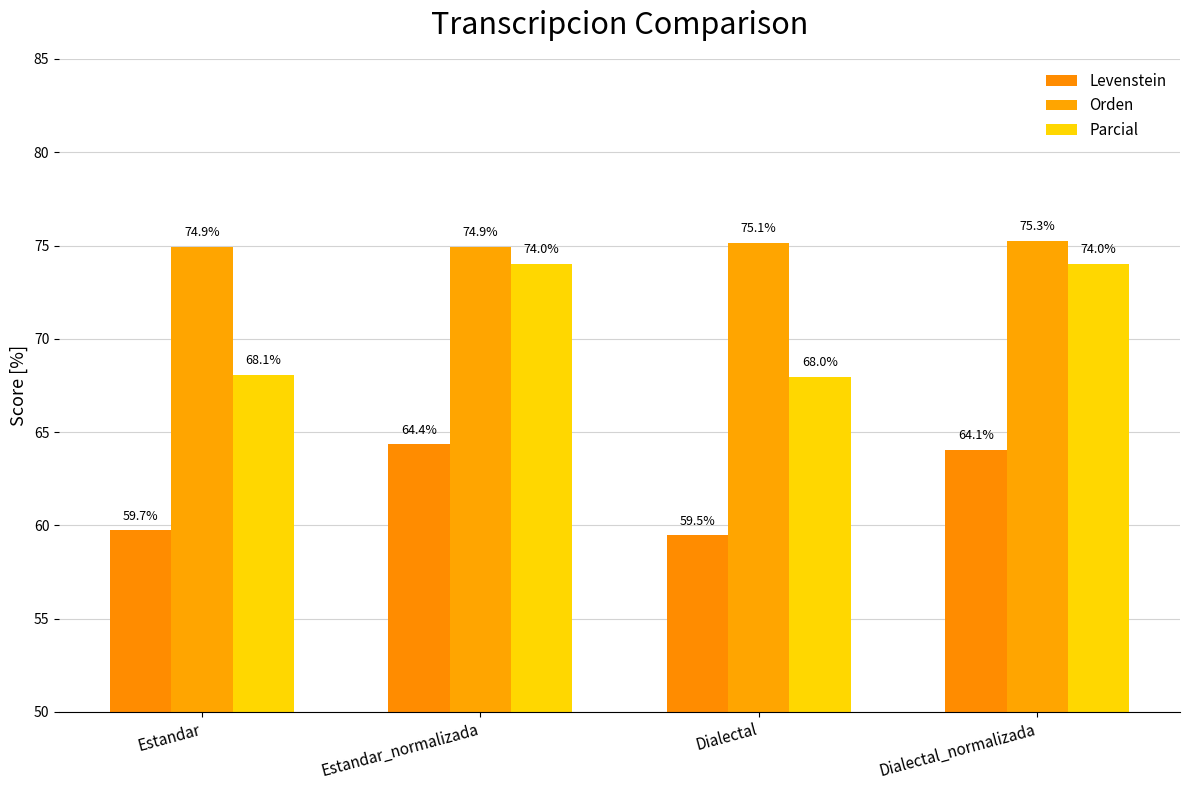

Which has a higher value, Estandar or Dialectal?

Estandar